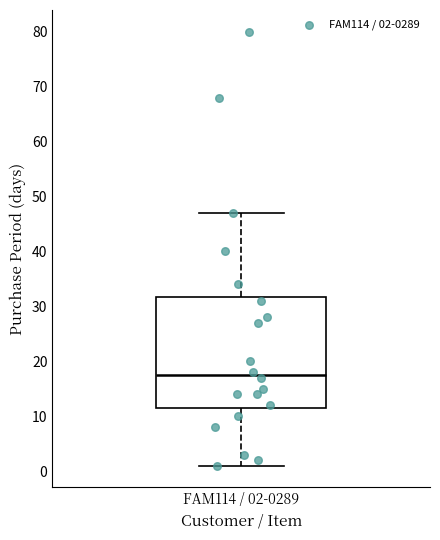

Where is the upper edge of the box for FAM114 / 02-0289 on the y-axis? The values are not printed on the chart, so give them approximately, as read against the axis.

32